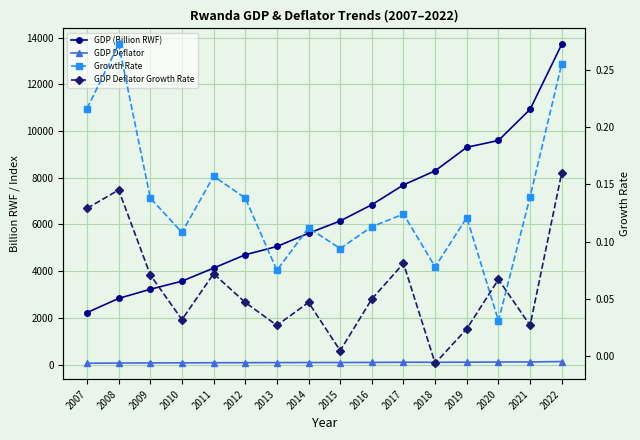

What is the sum of the GDP (Billion RWF) values at 2008 and 2011?

6966.0